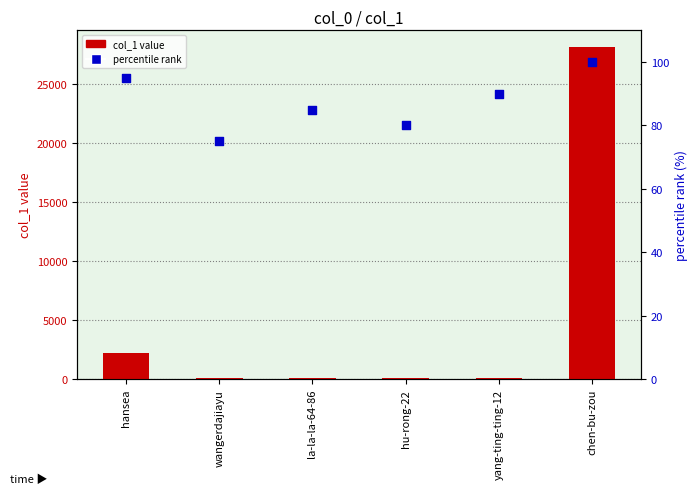

Which series has the widest spread of Y values?

col_1 value